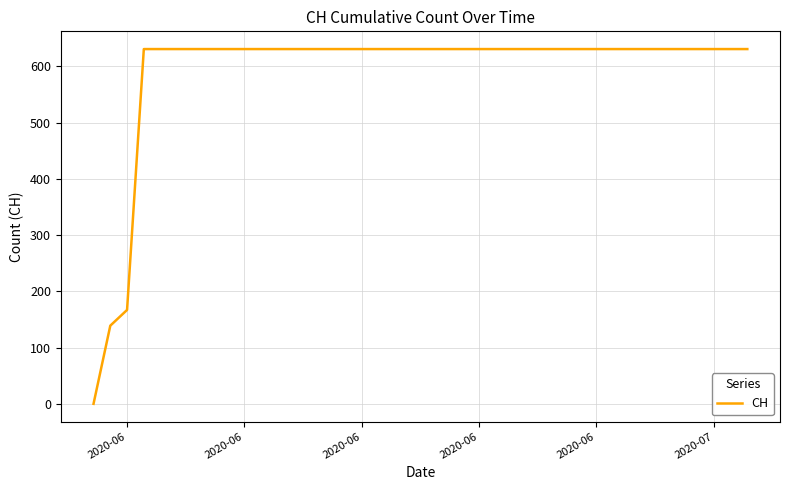

What is the maximum value shown in the chart?

631